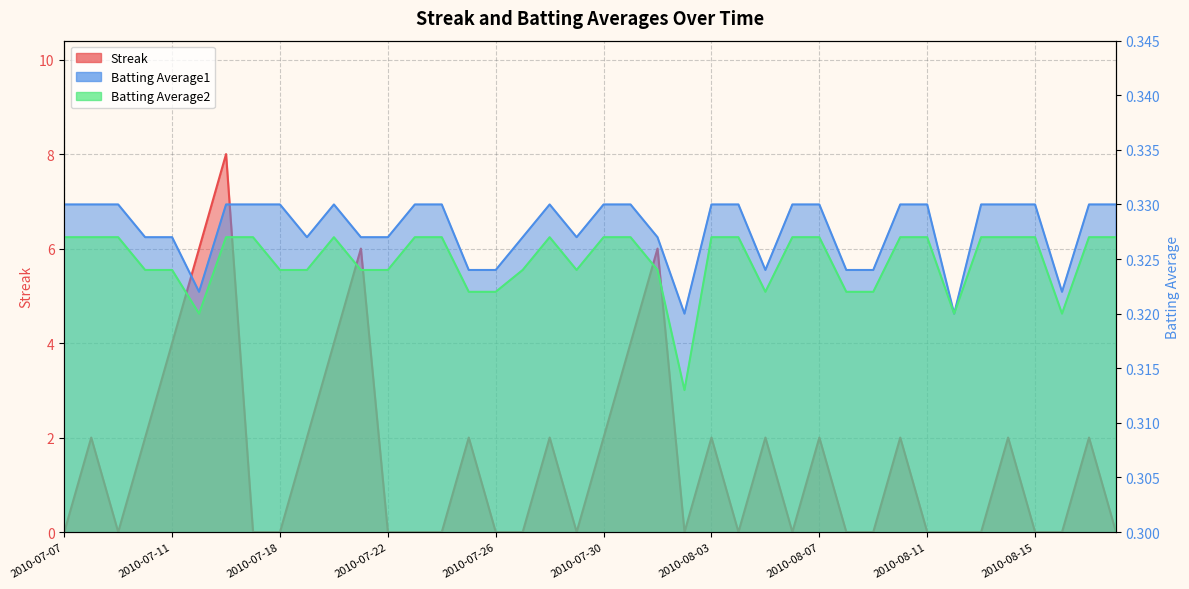

What is the total value across all series at 2010-07-24?

0.7